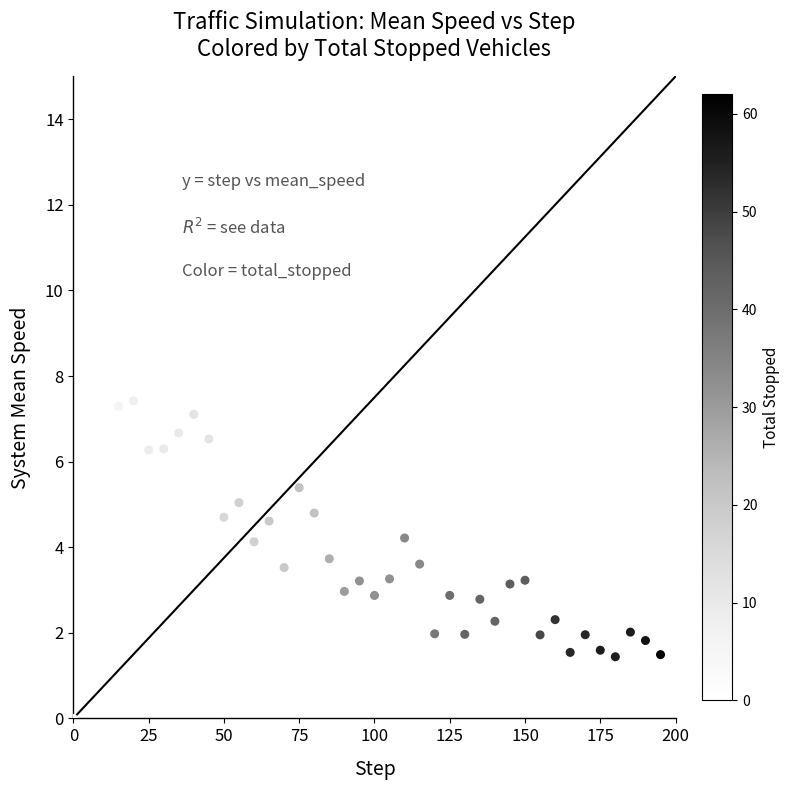

What is the range of X values (max minus min)?

195.0